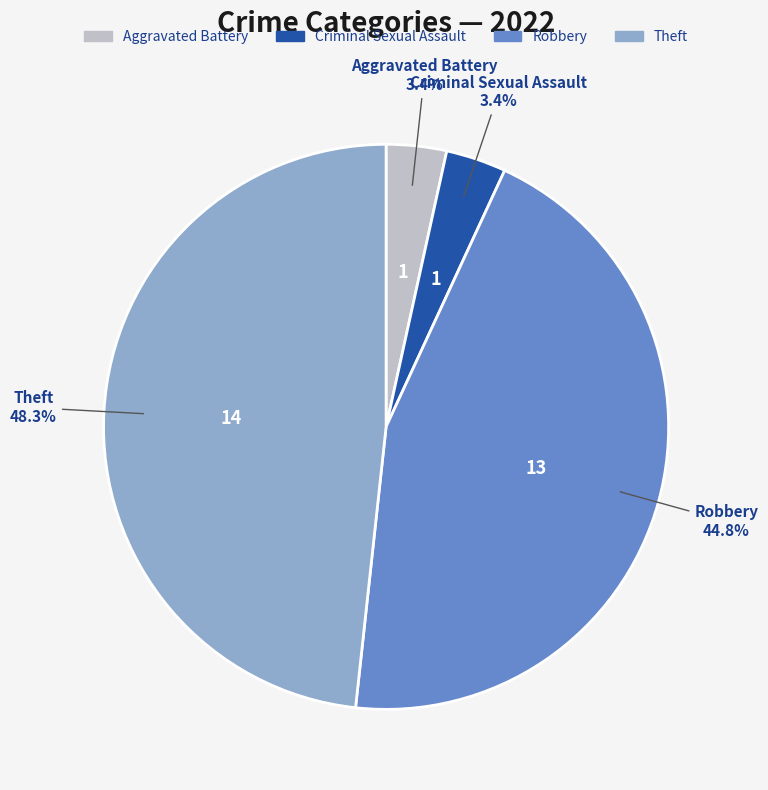

Is there a majority slice in this chart?

No